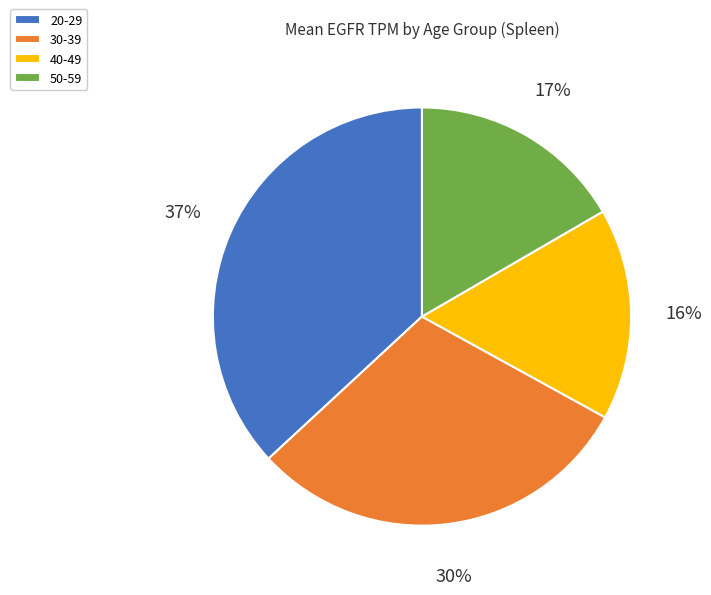

Is there a majority slice in this chart?

No